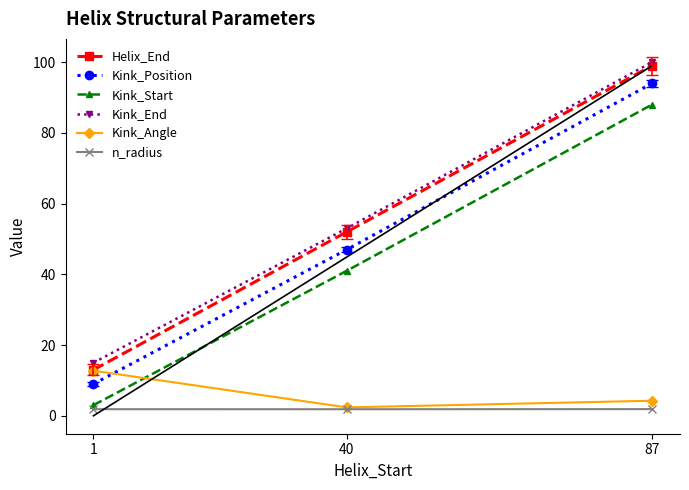

Which series changed the most between 1 and 40?

Helix_End